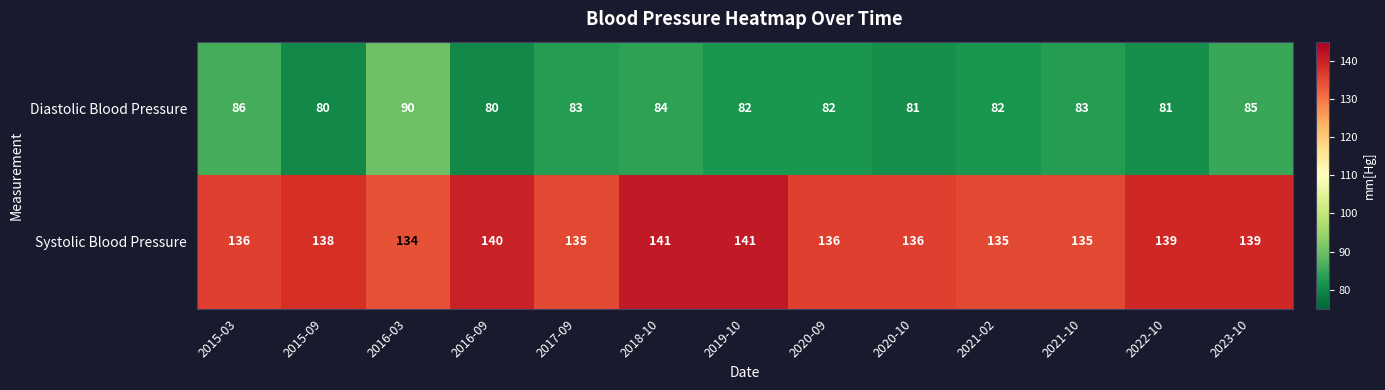

What is the lowest value of the Systolic Blood Pressure series?

134